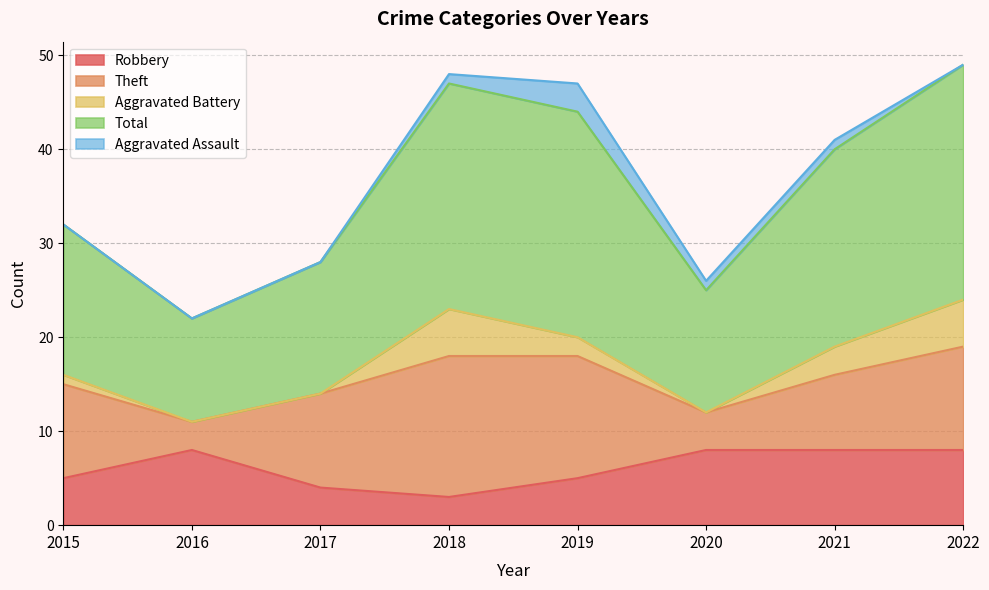

True or false: Aggravated Battery has a value of 2 at 2019.

True